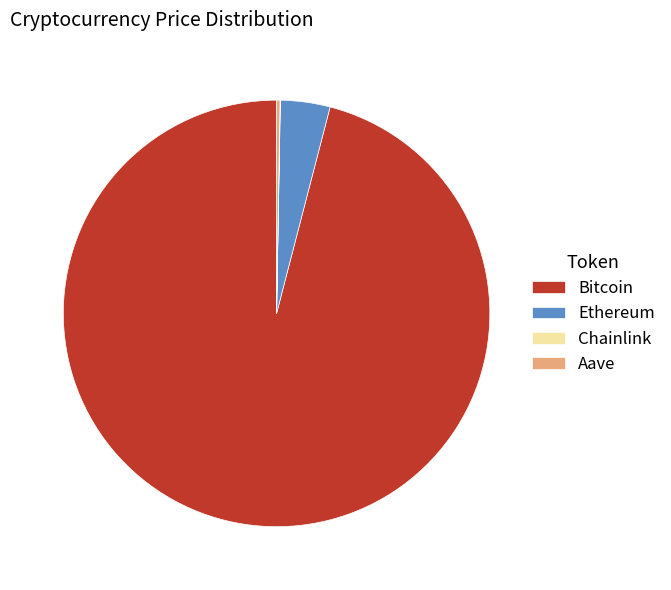

Is it true that Ethereum is 18% of the pie?

False